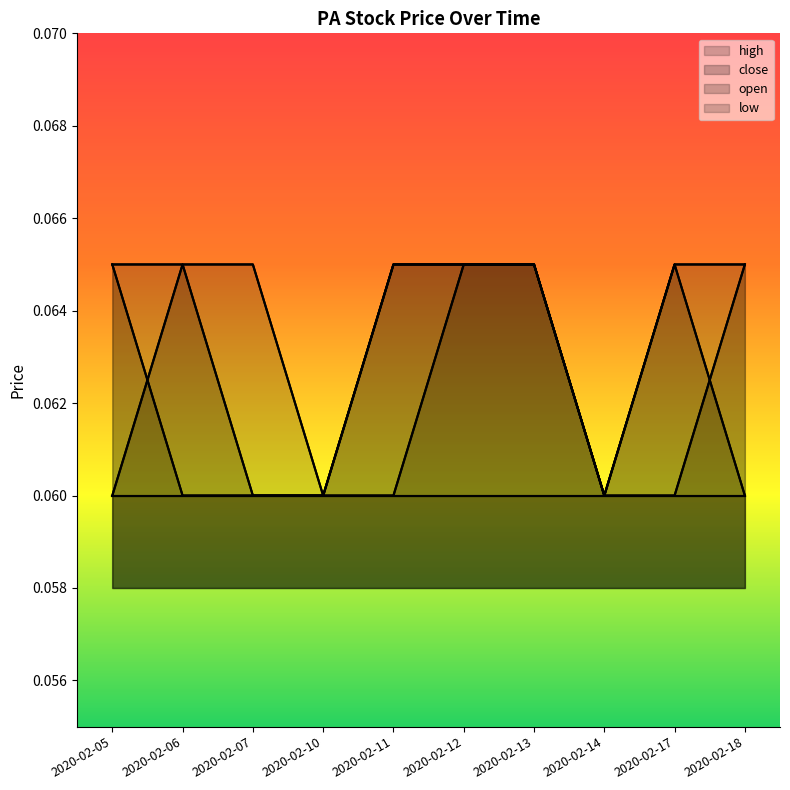

At how many categories does at least one series exceed 0?

10